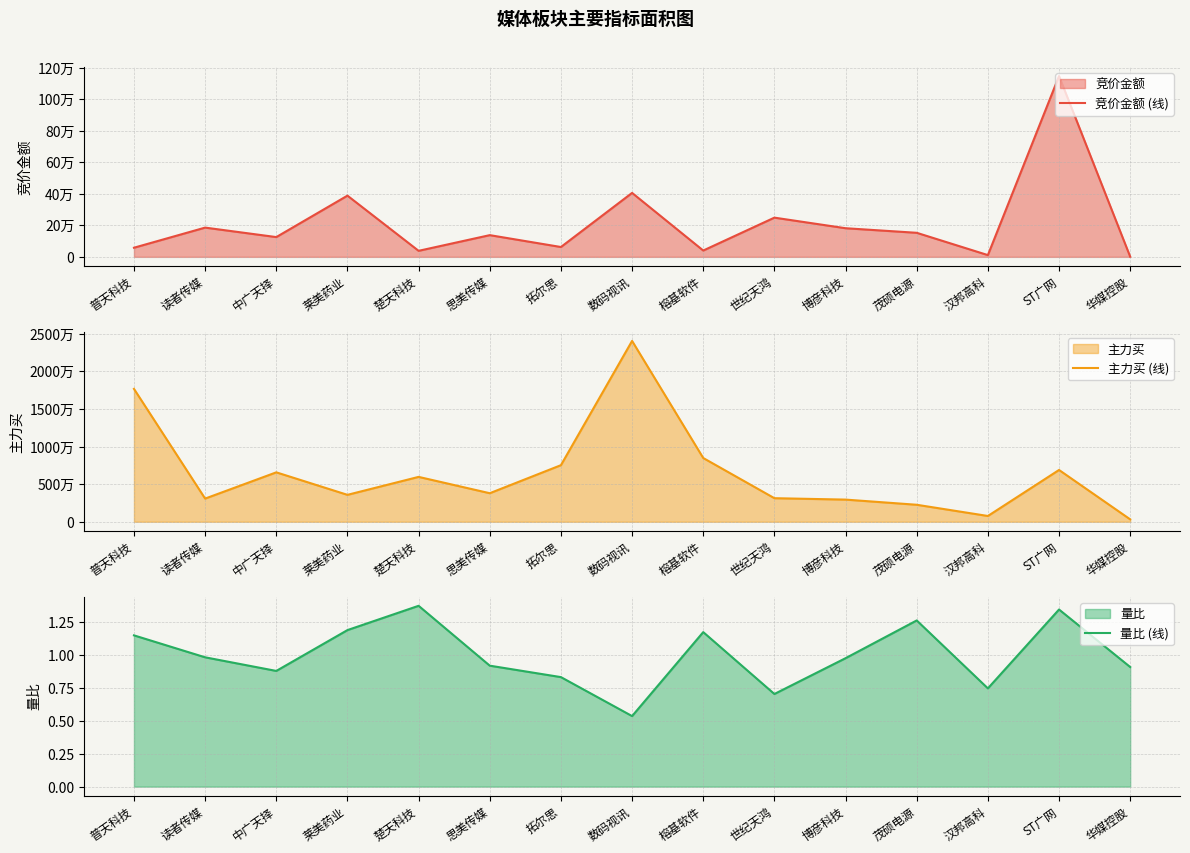

What is the greatest value displayed?

24055464.0